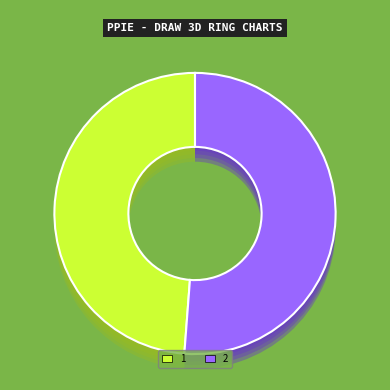

To the nearest percent, what is the difference between the largest and smallest slice percentages?

2%